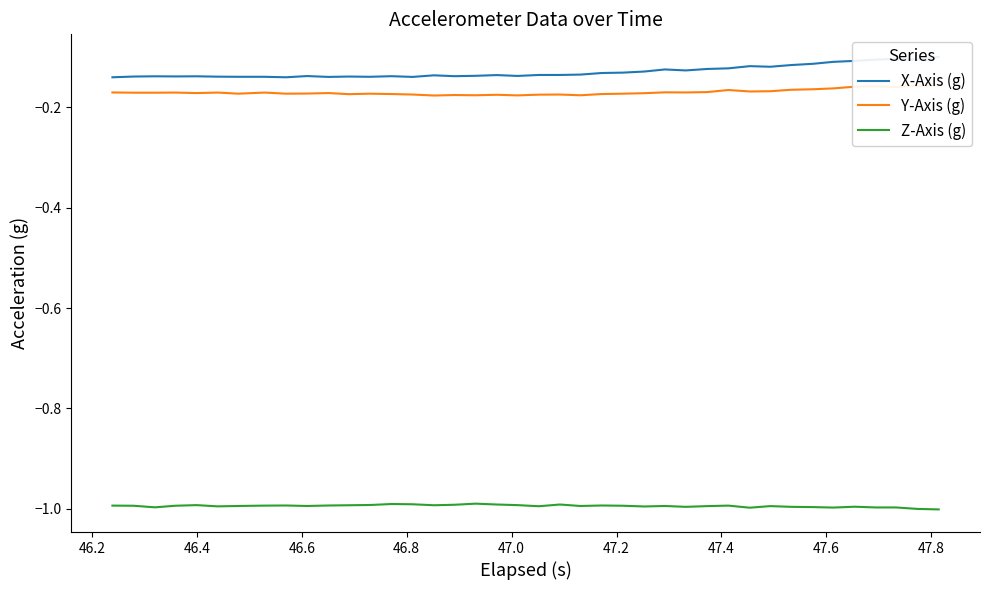

True or false: Z-Axis (g) and Y-Axis (g) intersect in this chart.

False